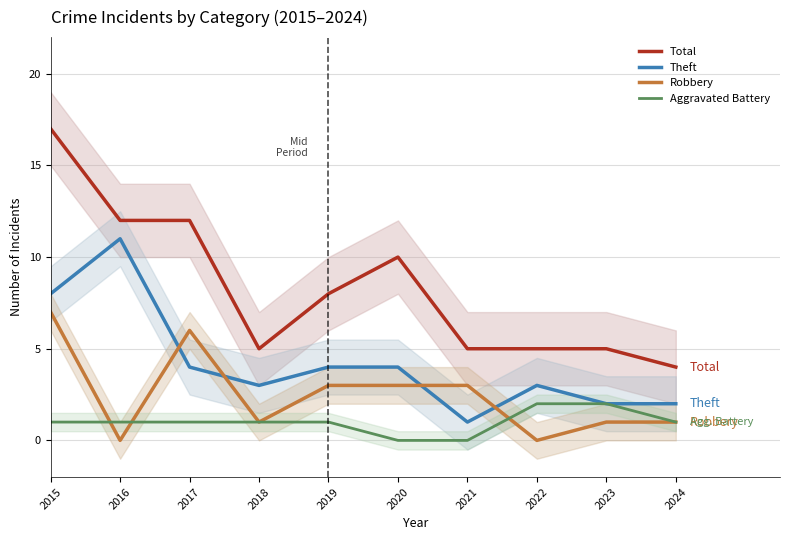

Rank the categories by Aggravated Battery value from highest to lowest.

2022, 2023, 2015, 2016, 2017, 2018, 2019, 2024, 2020, 2021